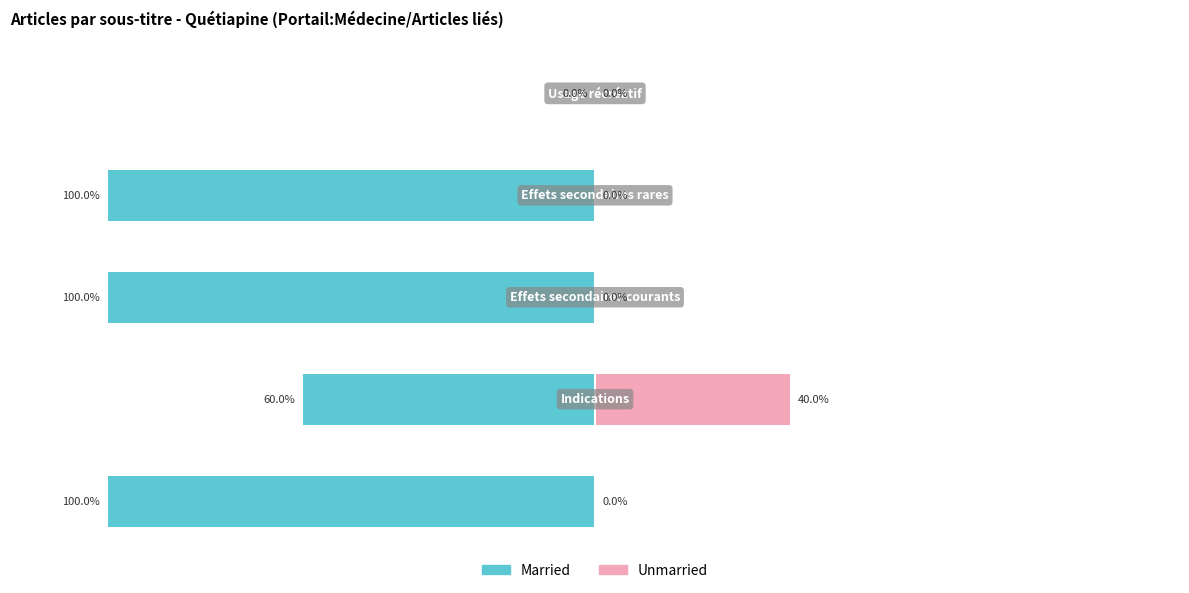

Which has a higher value, 0 or 4?

4